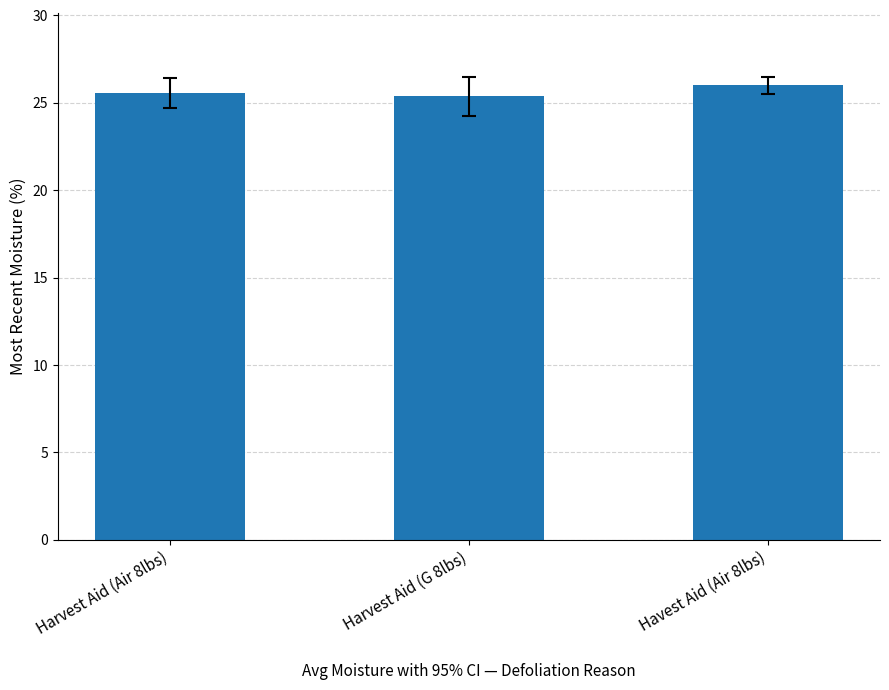

What is the label of the 3rd bar from the left?

Havest Aid (Air 8lbs)